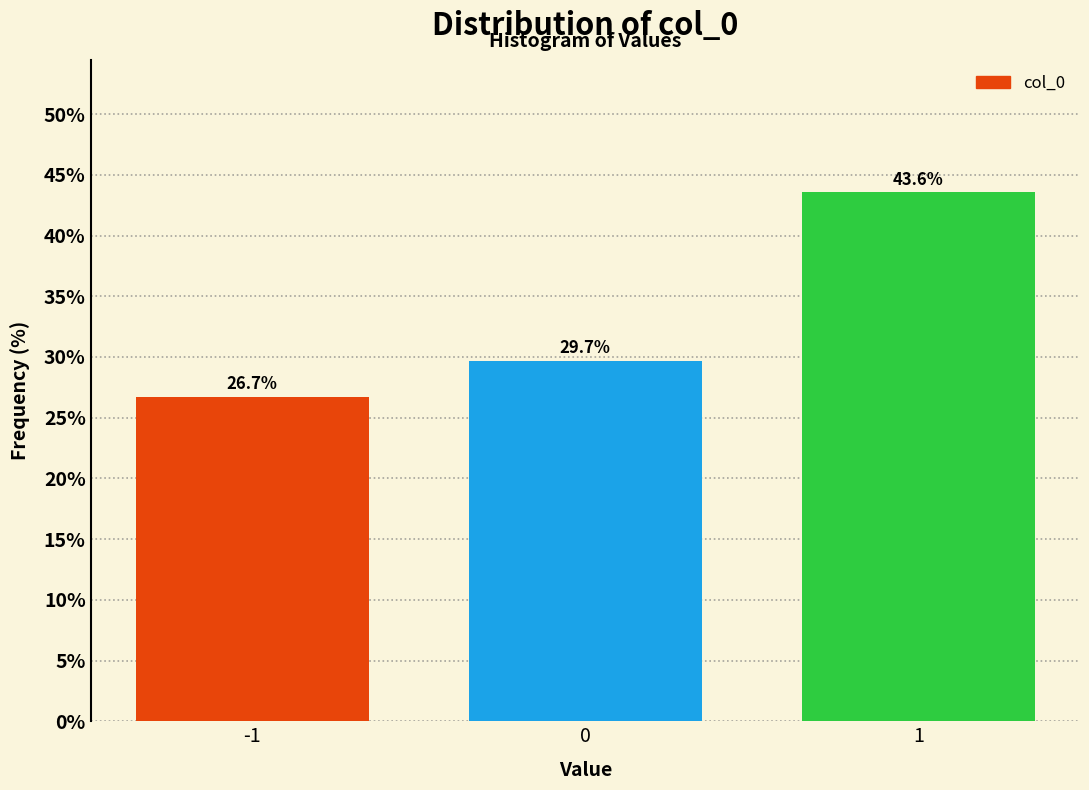

Reading right to left, what are all the values shown in this chart?

43.6	29.7	26.7